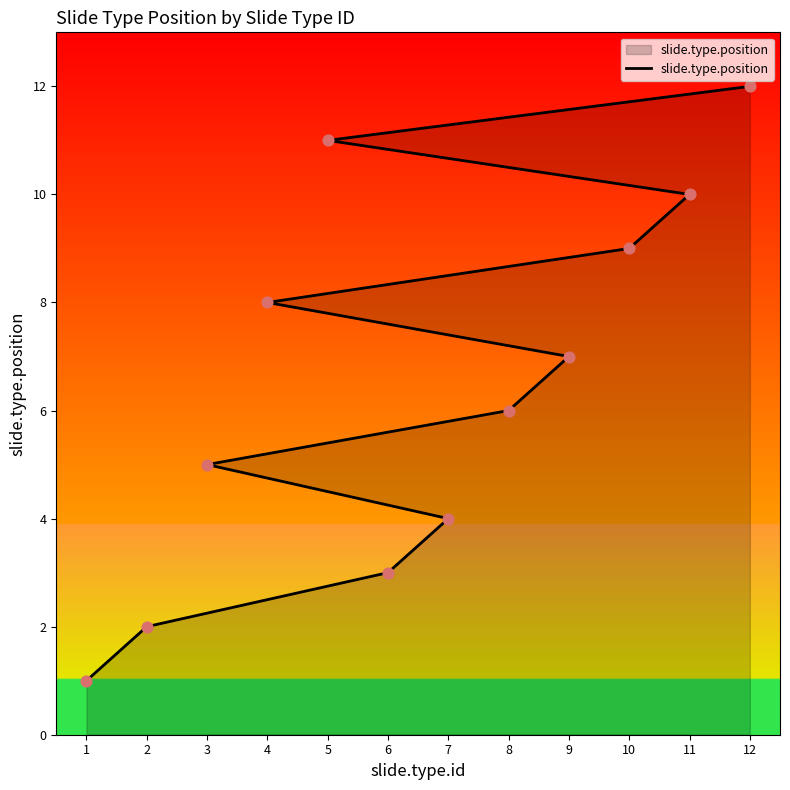

What is the change in value from 2 to 7?

+2